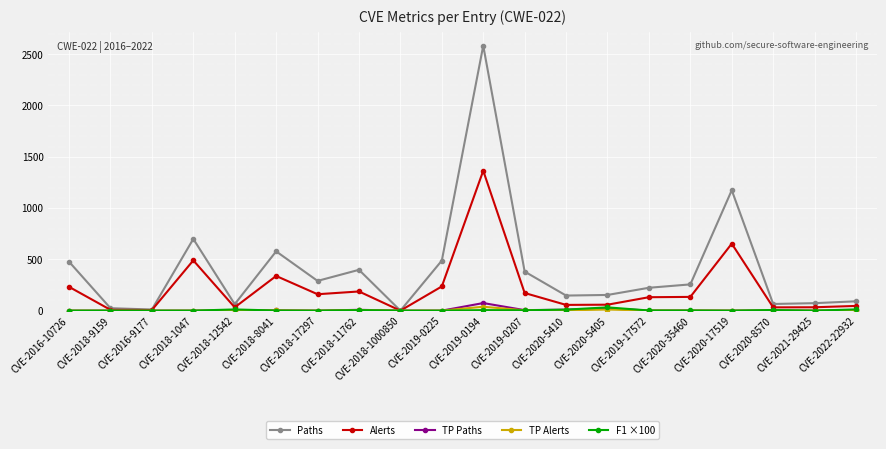

What is the label of the 7th point from the right?

CVE-2020-5405